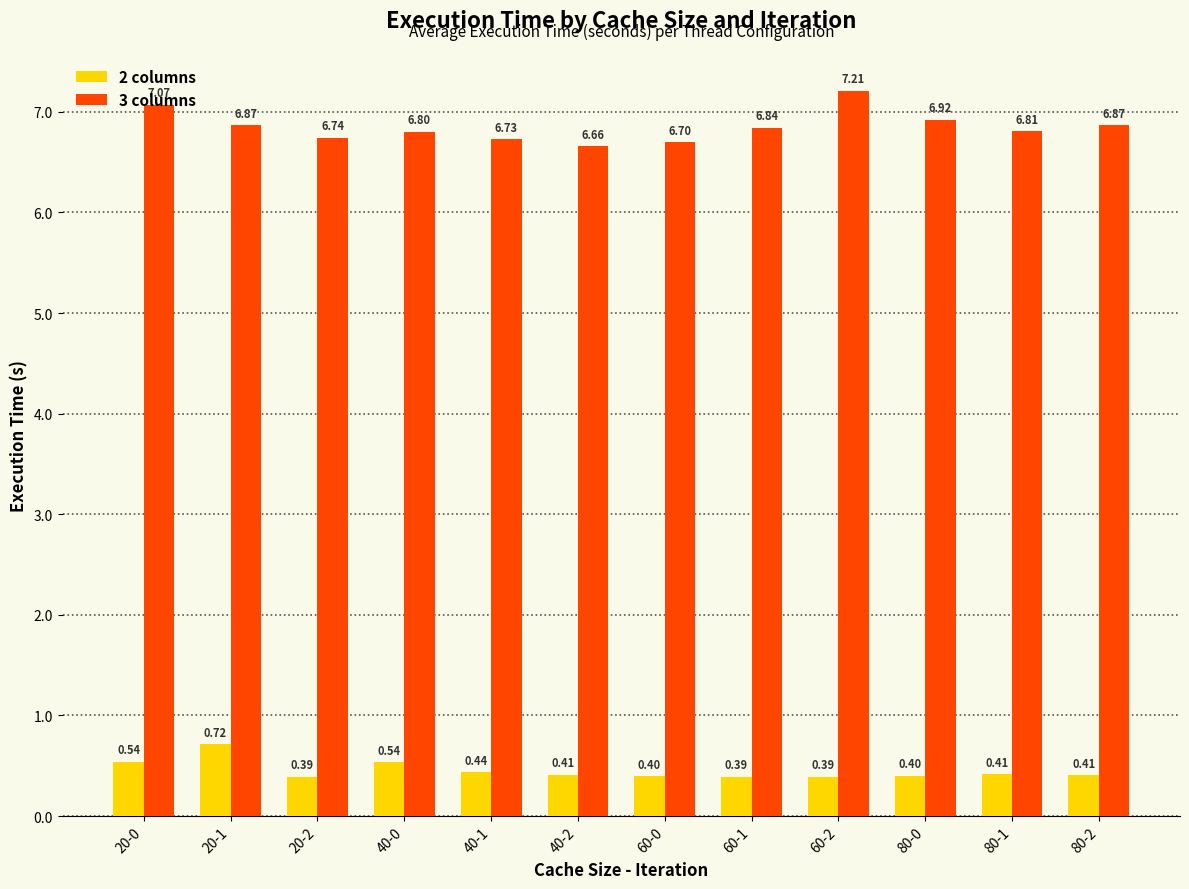

What is the difference between the highest and lowest values at 60-2?

6.8